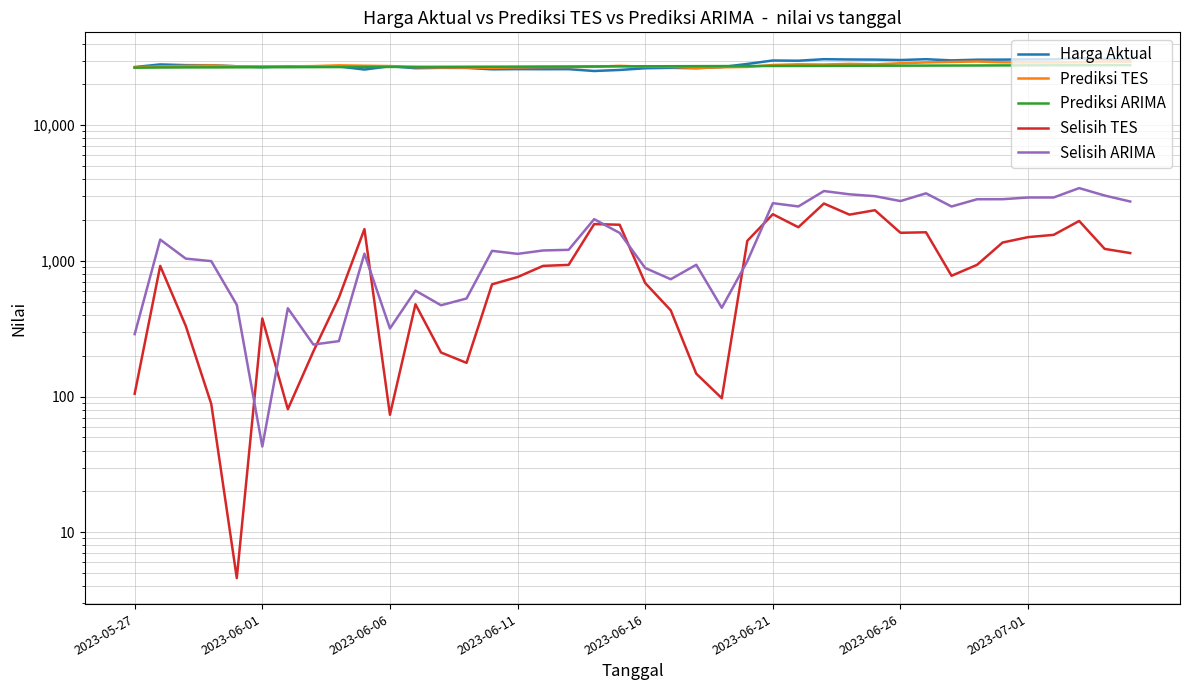

How many interior local valleys does the Prediksi TES series have?

6